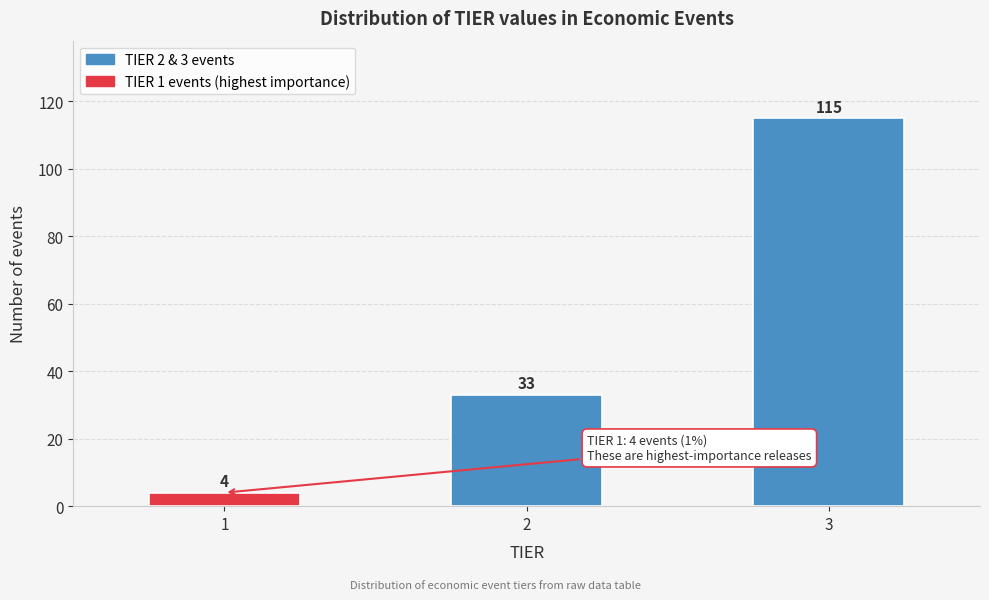

Reading left to right, list all the values displayed in this chart.

1=4	2=33	3=115